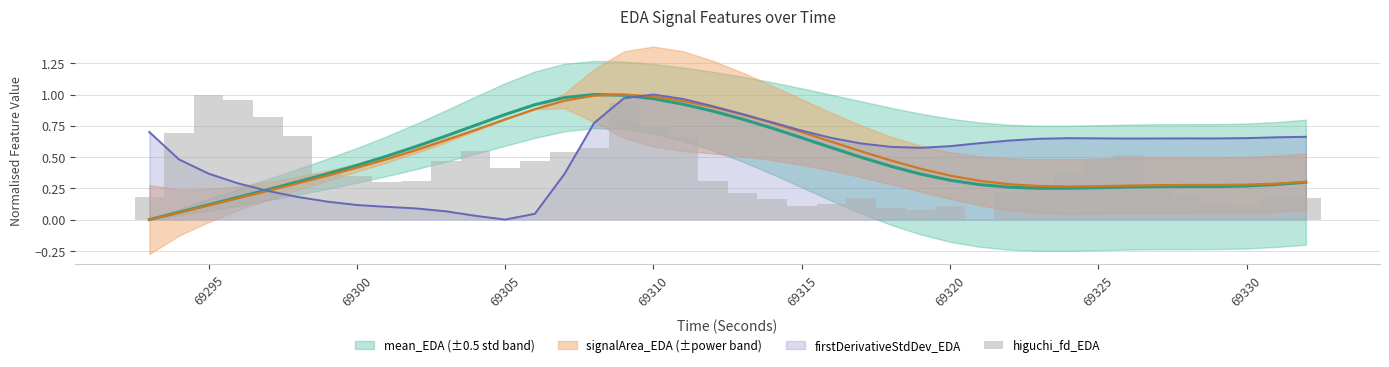

The firstDerivativeStdDev_EDA series shows 0.1 at 69300. True or false?

True